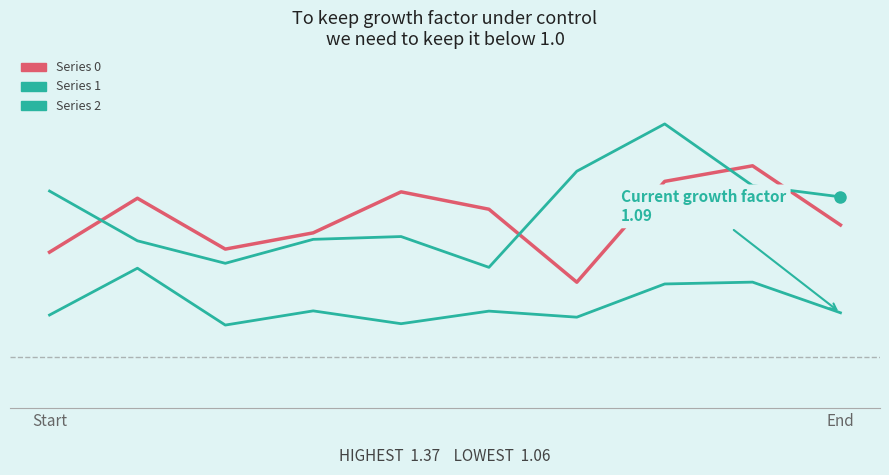

Does the chart display data point markers on the line(s)?

No